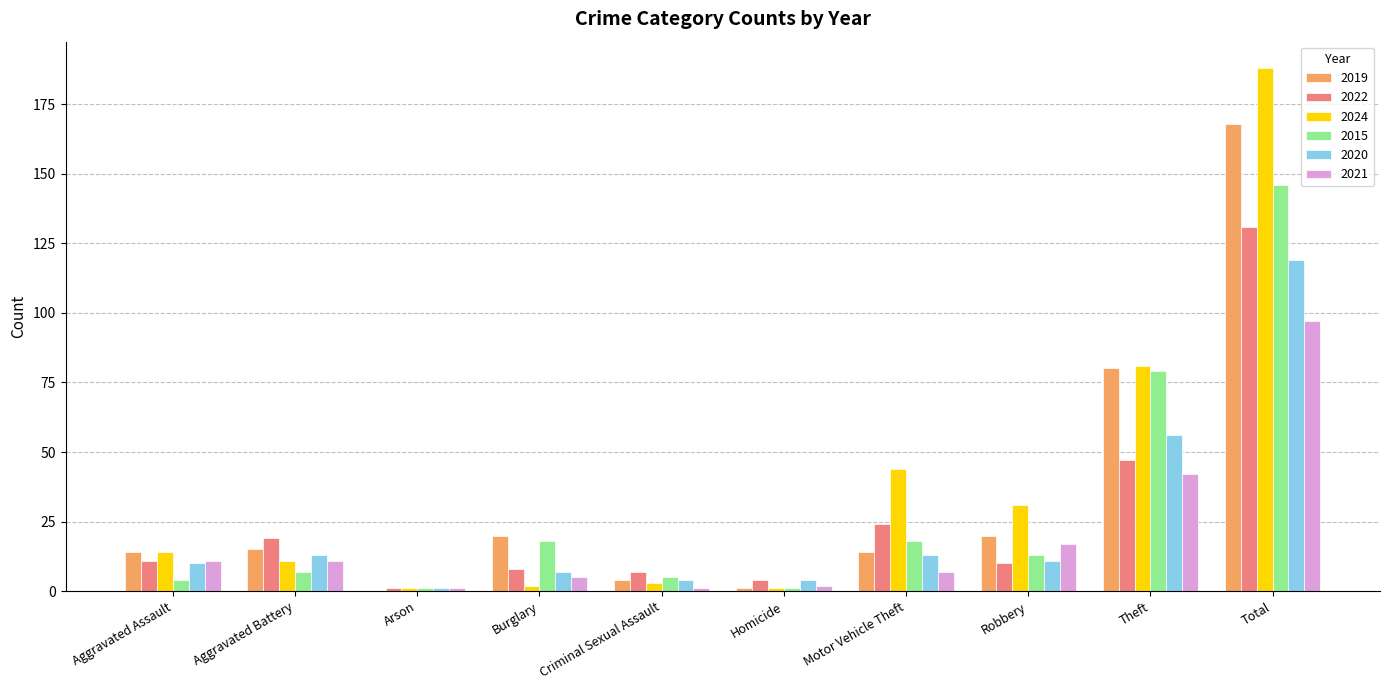

Count the number of categories in the chart.

10